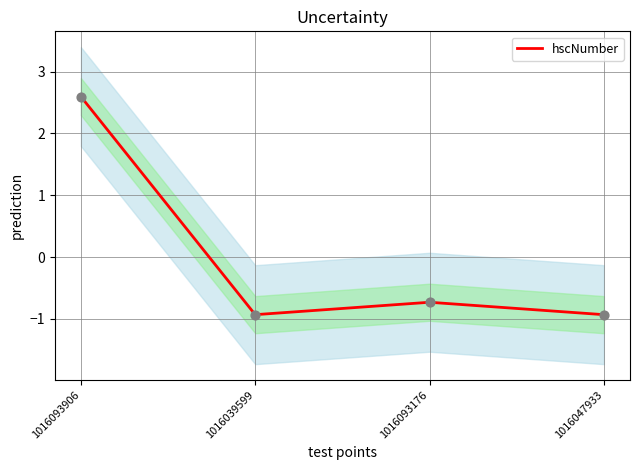

What is the change in value from 1016093906 to 1016039599?

-3.5